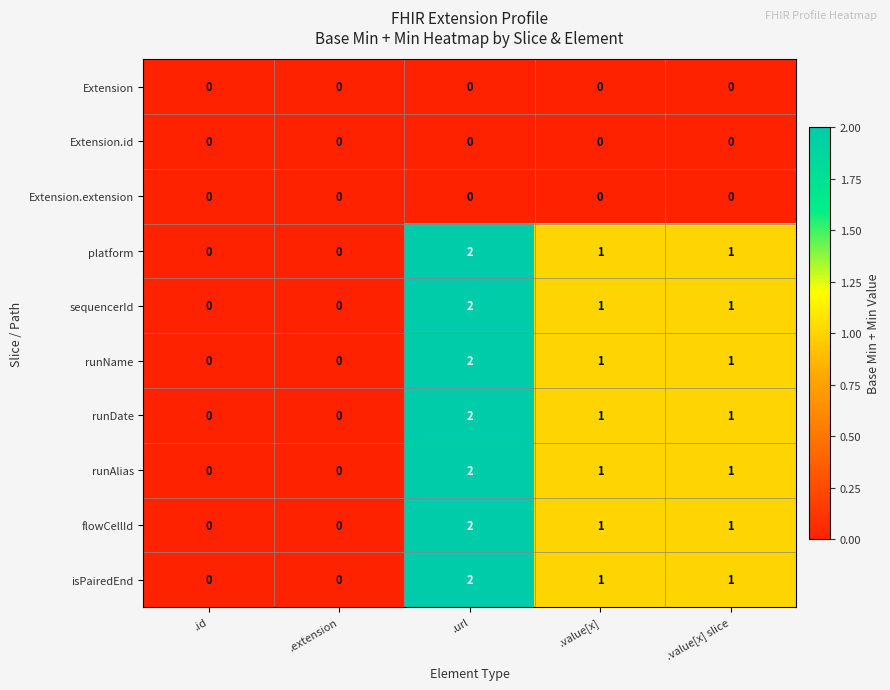

Is it true that Extension equals 0 at .url?

True